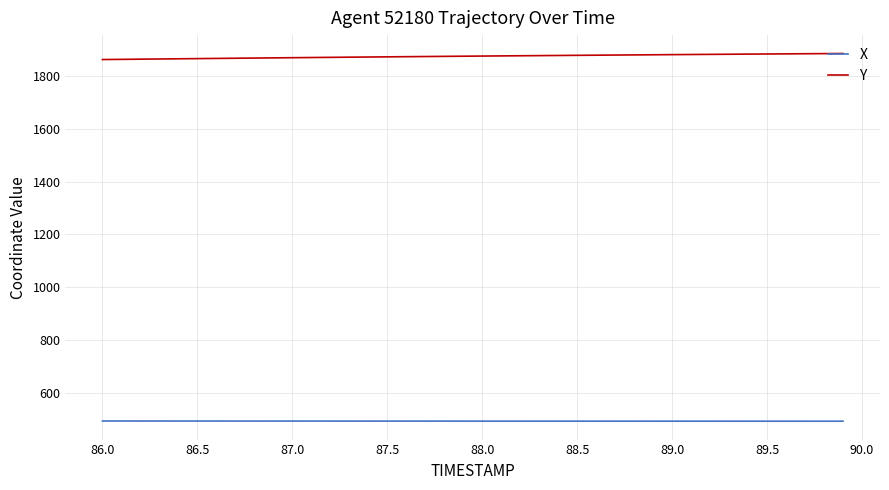

List the series in order of their peak value, lowest first.

X, Y